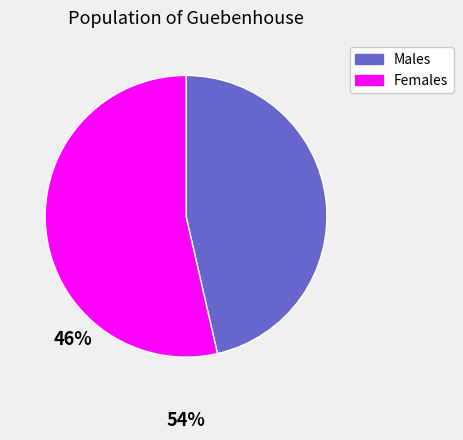

Is there any slice that represents more than half of the pie?

Yes